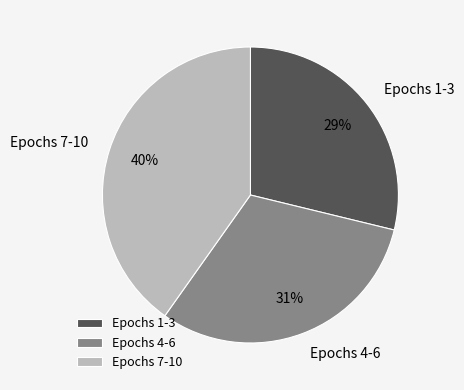

Does Epochs 4-6 account for over 50% of the chart?

No